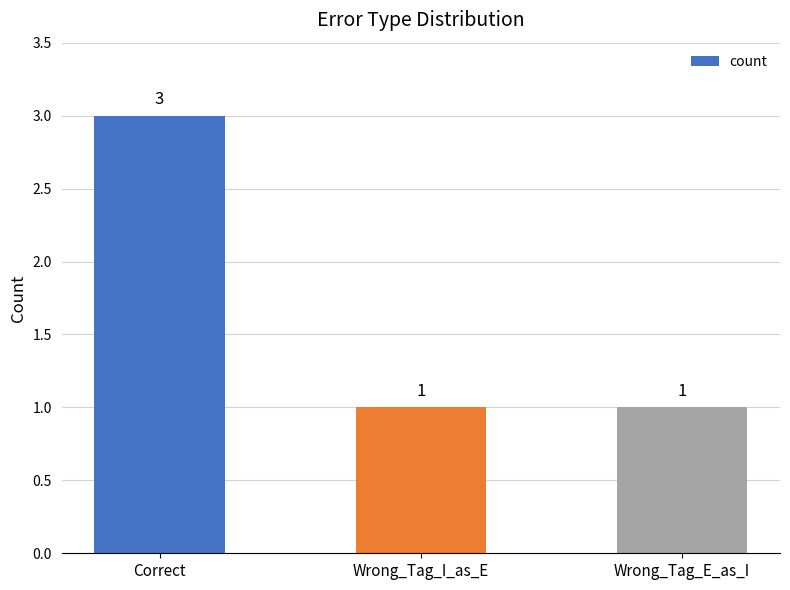

Count the number of data series in this chart.

1